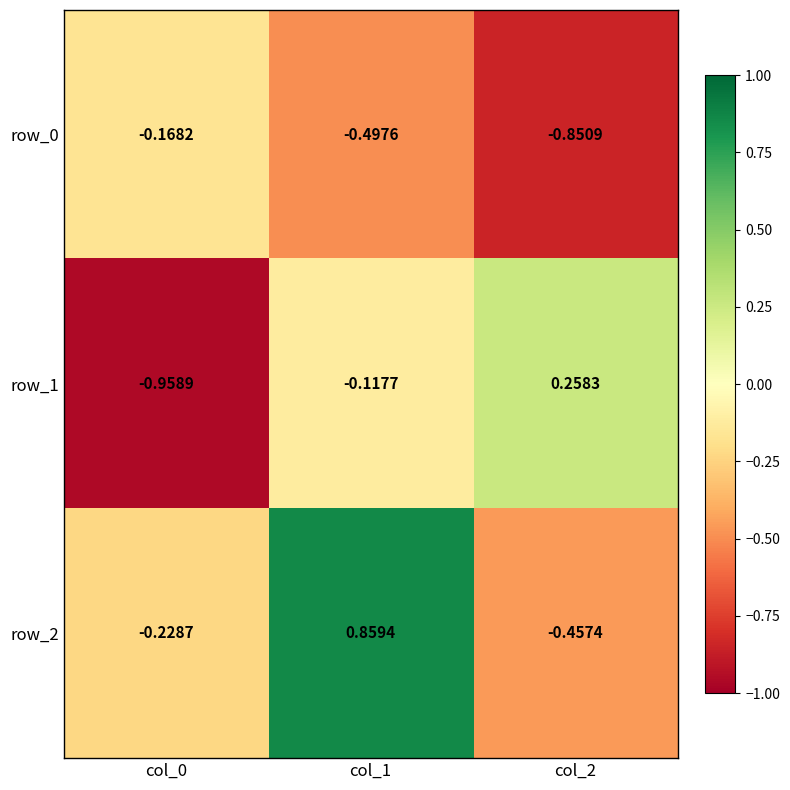

What is the difference between the highest and lowest values at col_1?

1.4